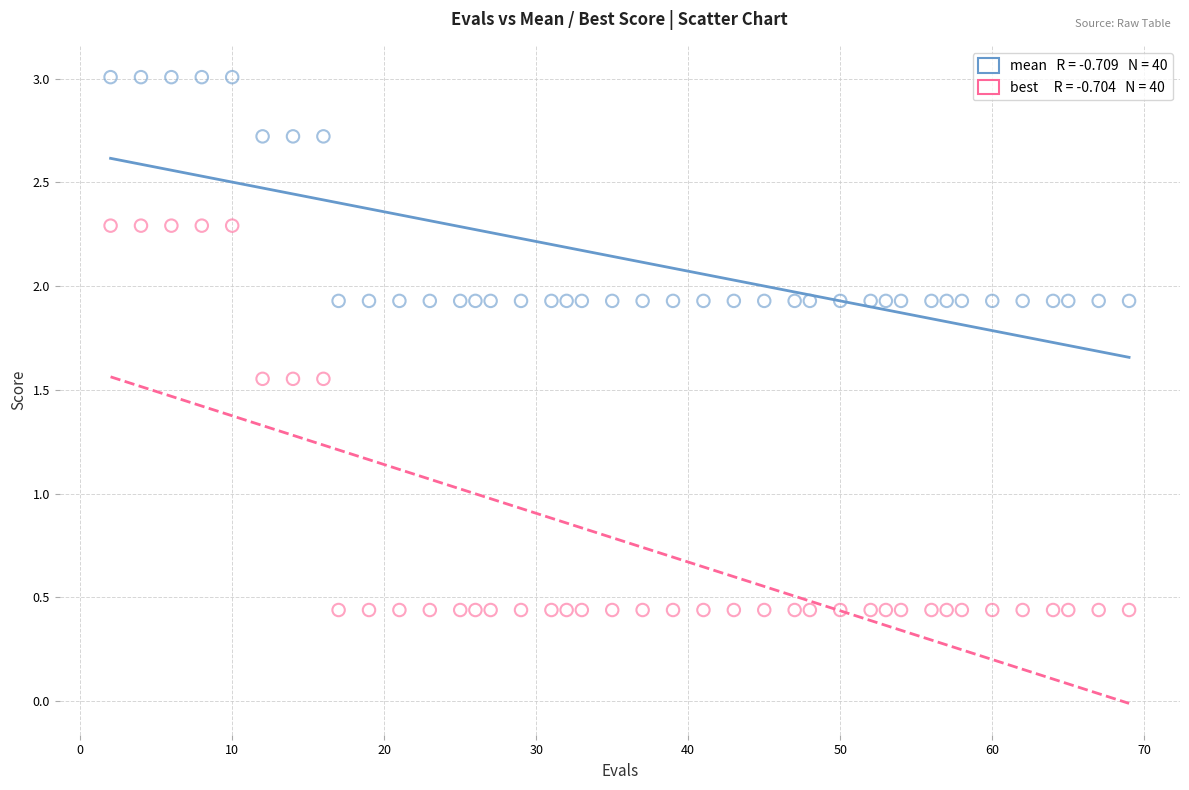

Across all data points, what is the range of X values (max minus min)?

67.0